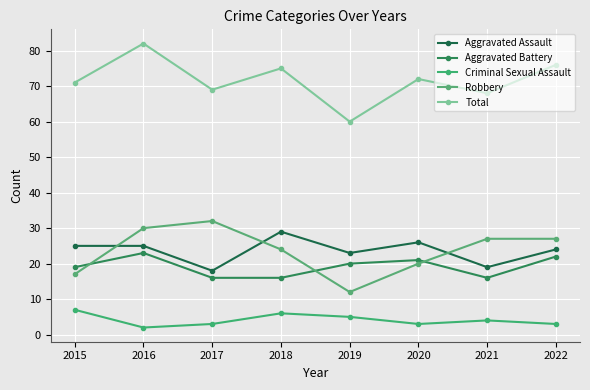

What is the difference between the maximum and minimum values in the Robbery series?

20